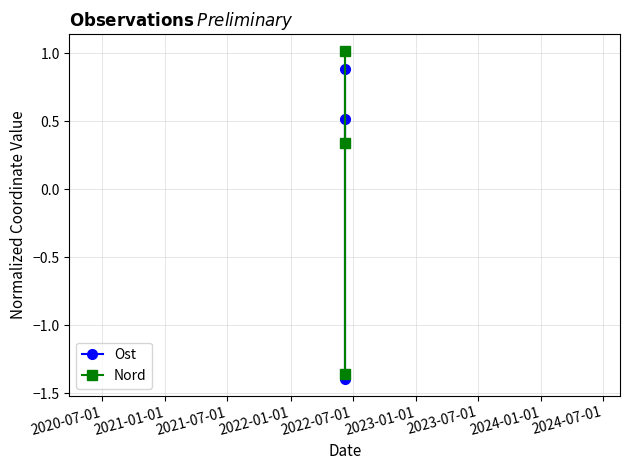

What is the difference between the maximum and second lowest values in the Ost series?

0.4